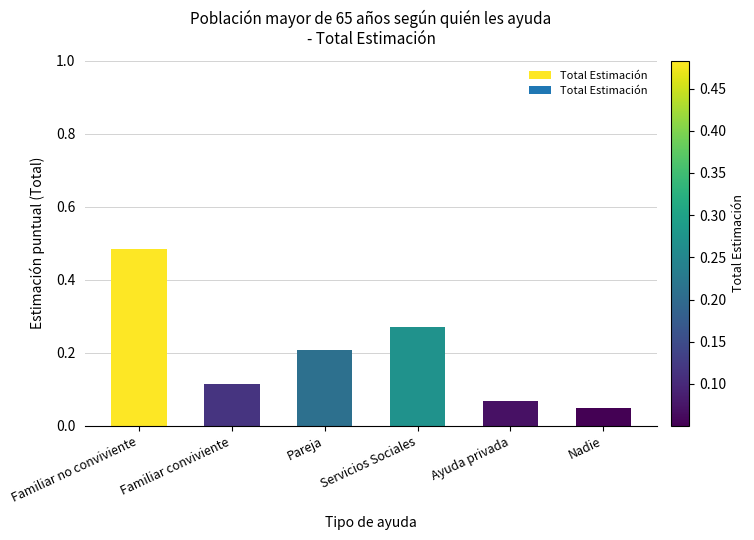

True or false: the data shows 0.2 at Pareja.

True